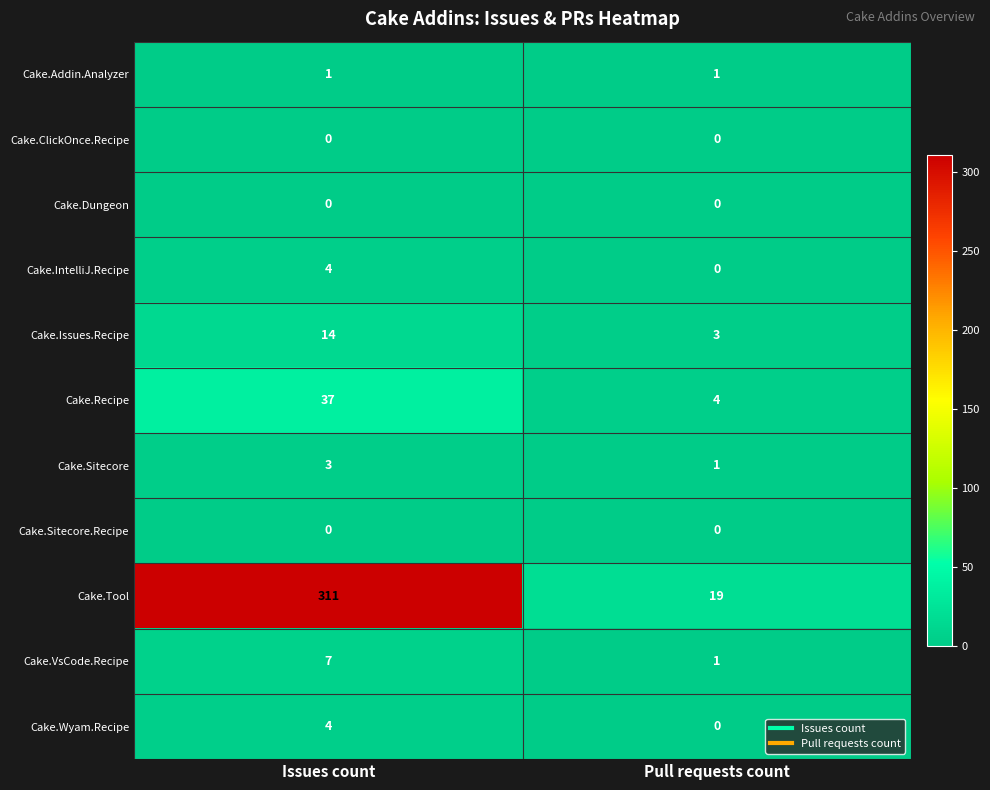

Between Issues count and Pull requests count, which series saw the biggest shift?

Cake.Tool